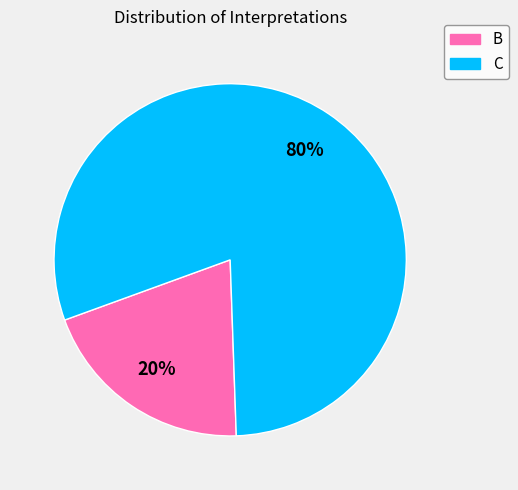

What is the smallest slice in the pie chart?

B